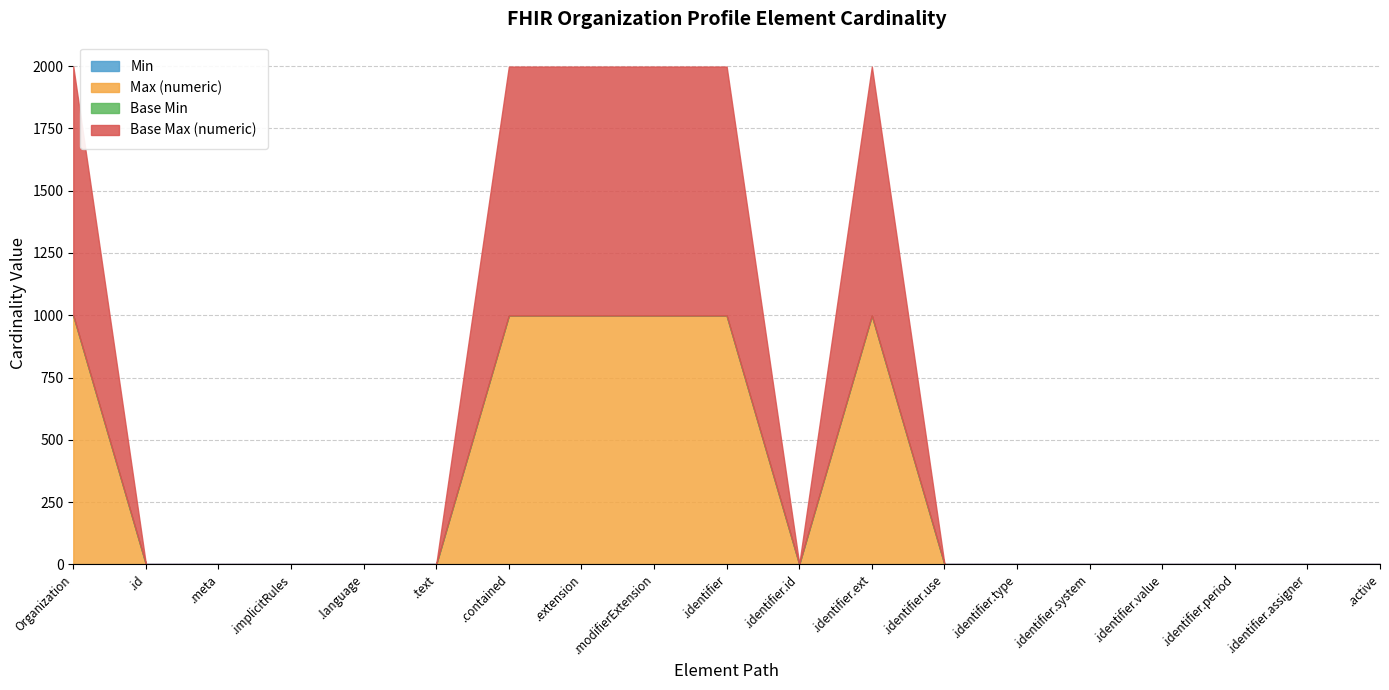

Which series changed the most between Organization and Organization.identifier.period?

Max (numeric)